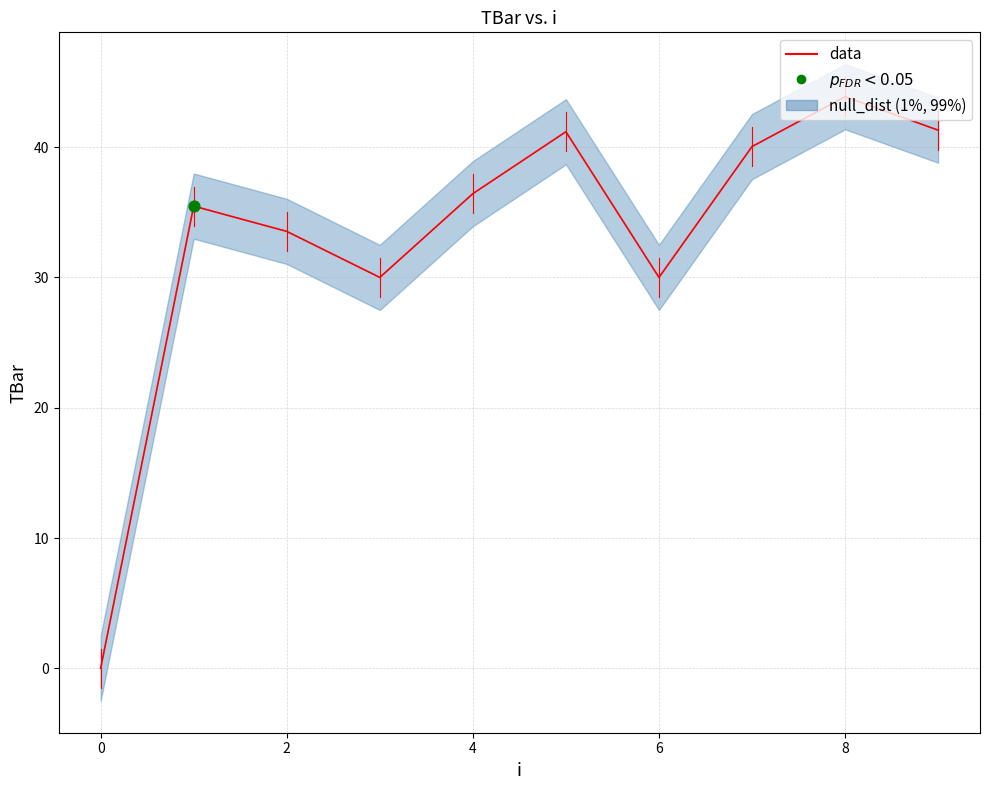

Which has a higher value, 8 or 4?

8